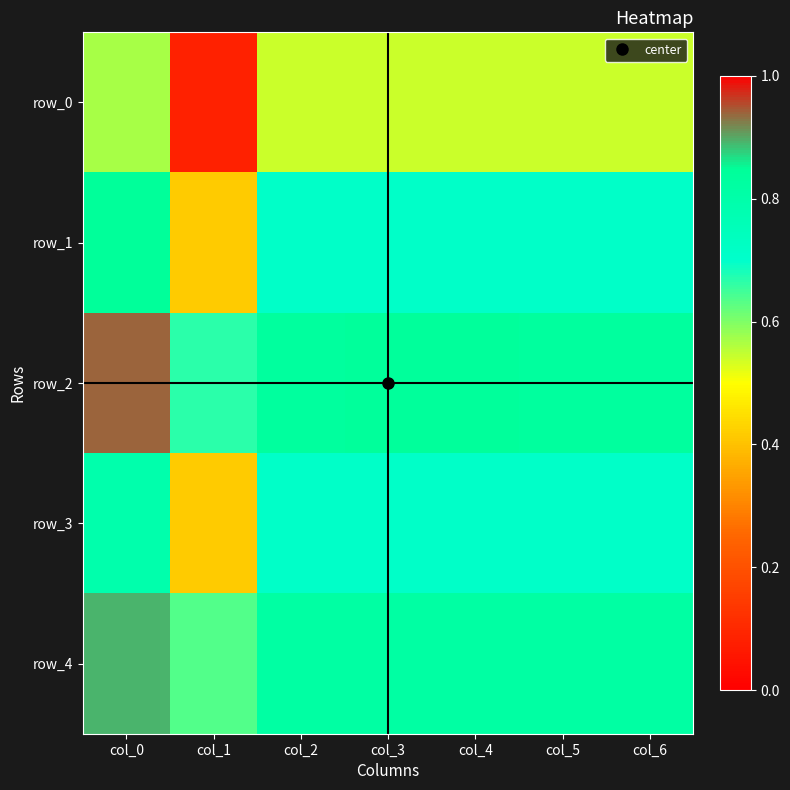

What is the lowest value of the row_1 series?

0.4